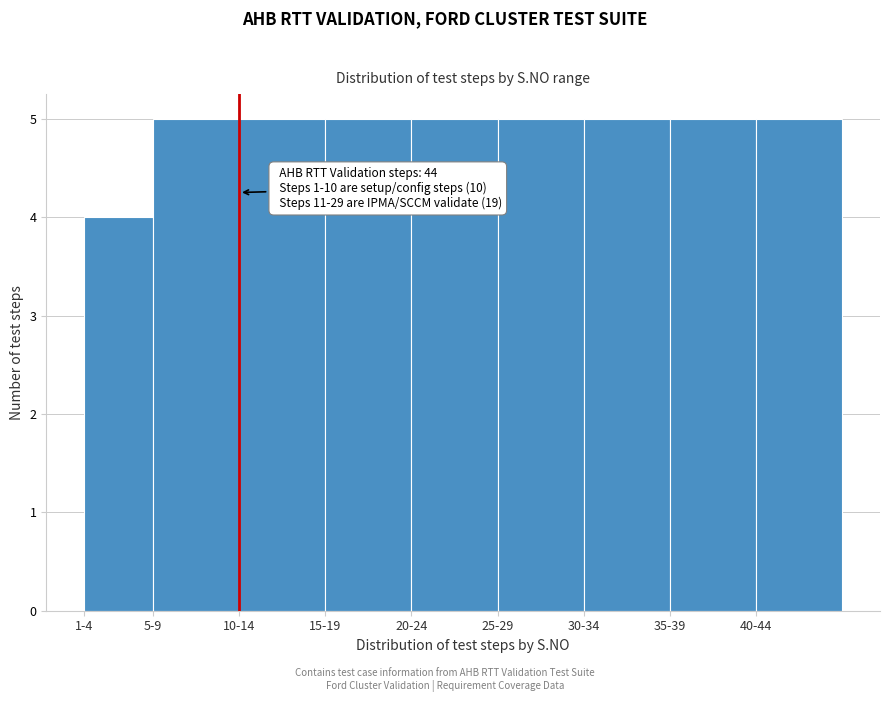

Reading right to left, transcribe all the data shown in this chart.

40-44=5	35-39=5	30-34=5	25-29=5	20-24=5	15-19=5	10-14=5	5-9=5	1-4=4